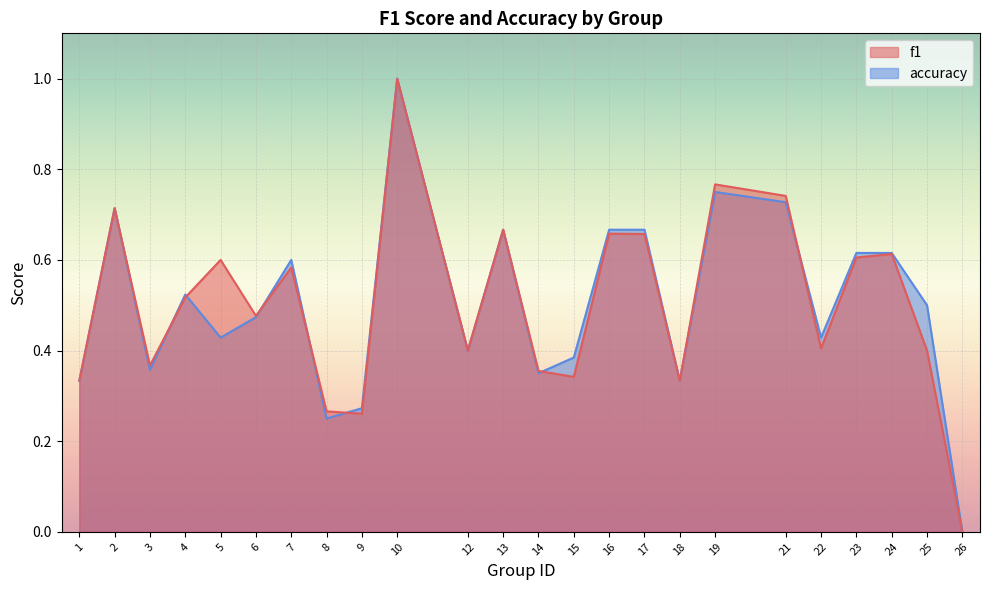

Reading right to left, what are all the values shown in this chart?

f1: 0.0	0.4	0.6	0.6	0.4	0.7	0.8	0.3	0.7	0.7	0.3	0.4	0.7	0.4	1.0	0.3	0.3	0.6	0.5	0.6	0.5	0.4	0.7	0.3
accuracy: 0.0	0.5	0.6	0.6	0.4	0.7	0.8	0.3	0.7	0.7	0.4	0.3	0.7	0.4	1.0	0.3	0.2	0.6	0.5	0.4	0.5	0.4	0.7	0.3